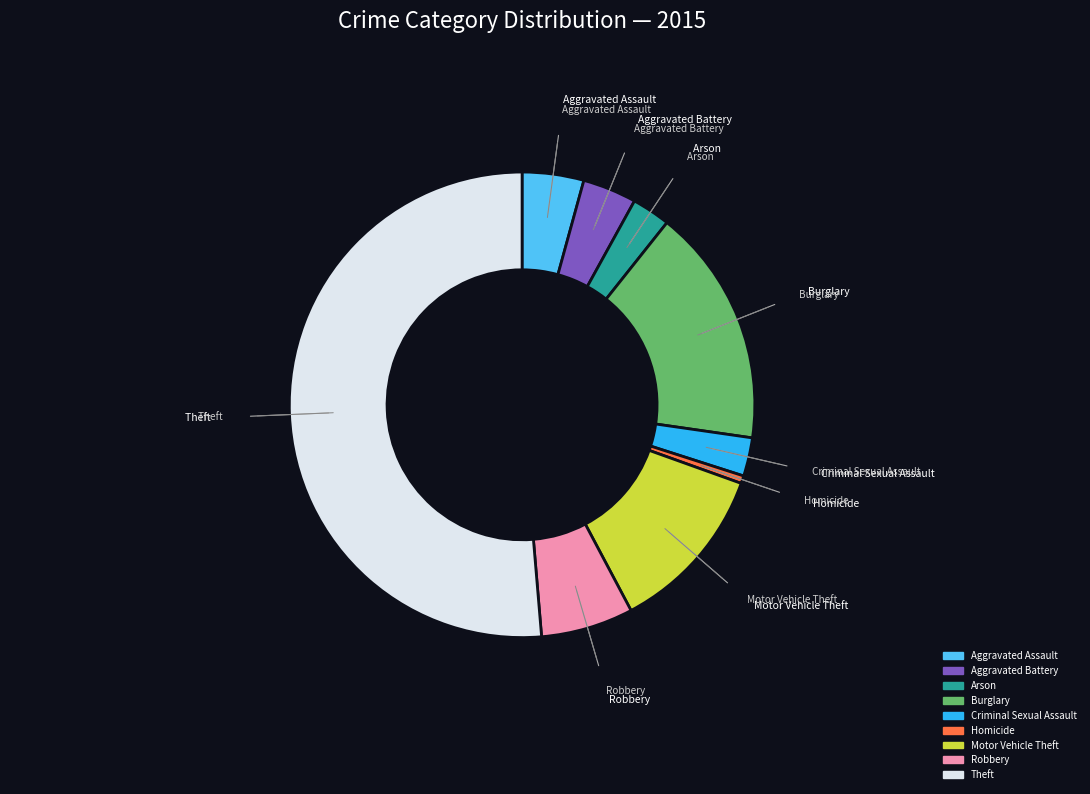

True or false: Criminal Sexual Assault accounts for 15% of the total.

False